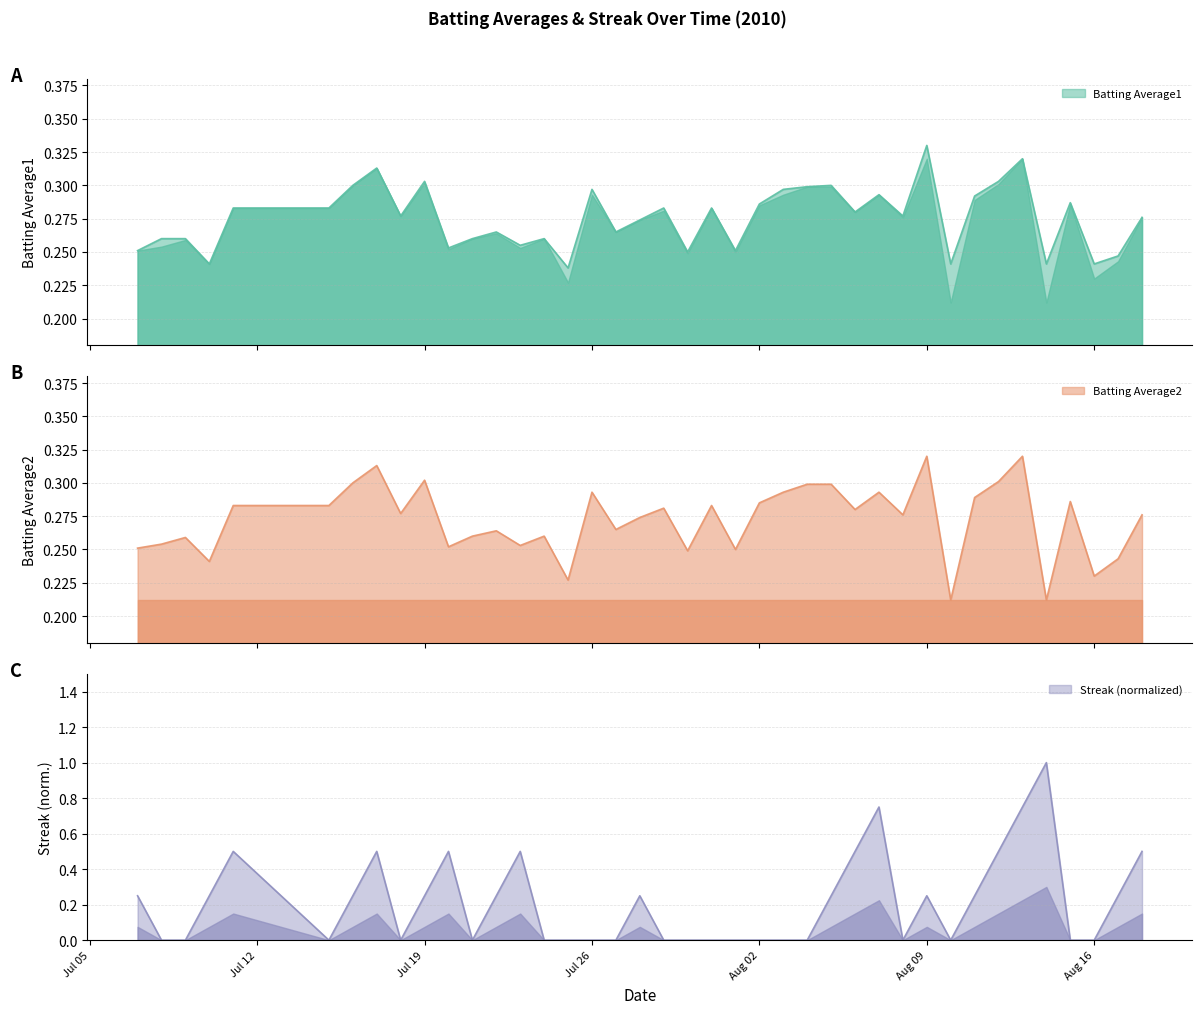

True or false: Batting Average2 has a value of 0.4 at 2010-07-07.

False